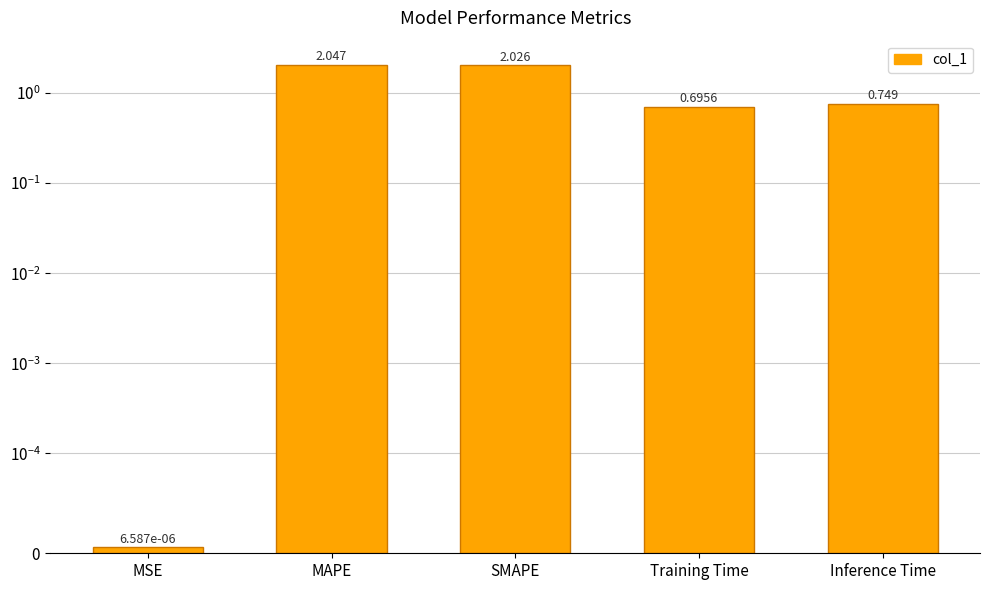

What is the average value?

1.1